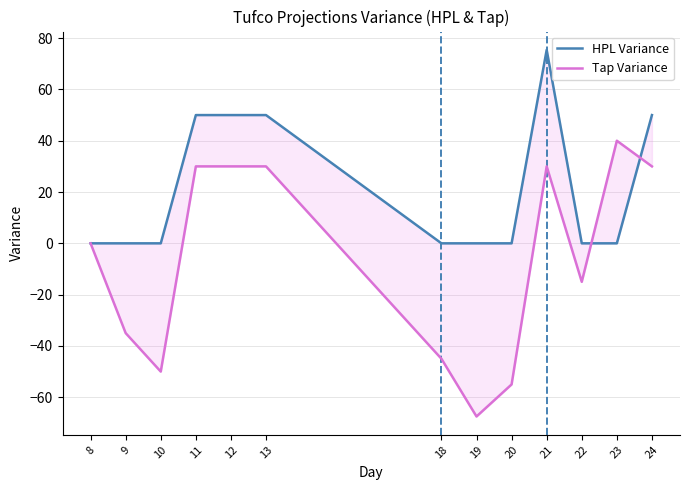

True or false: Tap Variance has more than 0 interior local peaks.

True